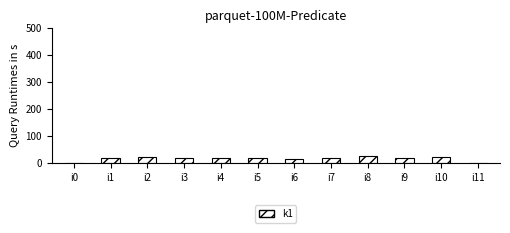

What is the sum of all values?

188